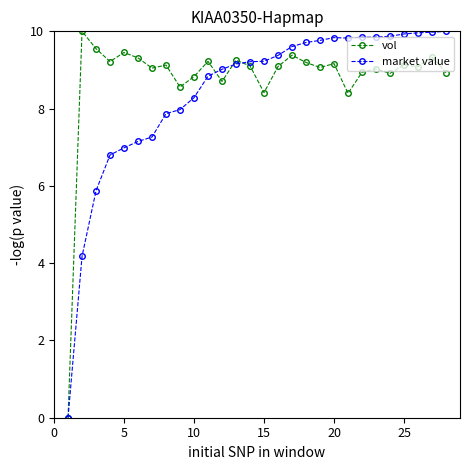

True or false: market value has more than 0 points higher than both neighbors.

True